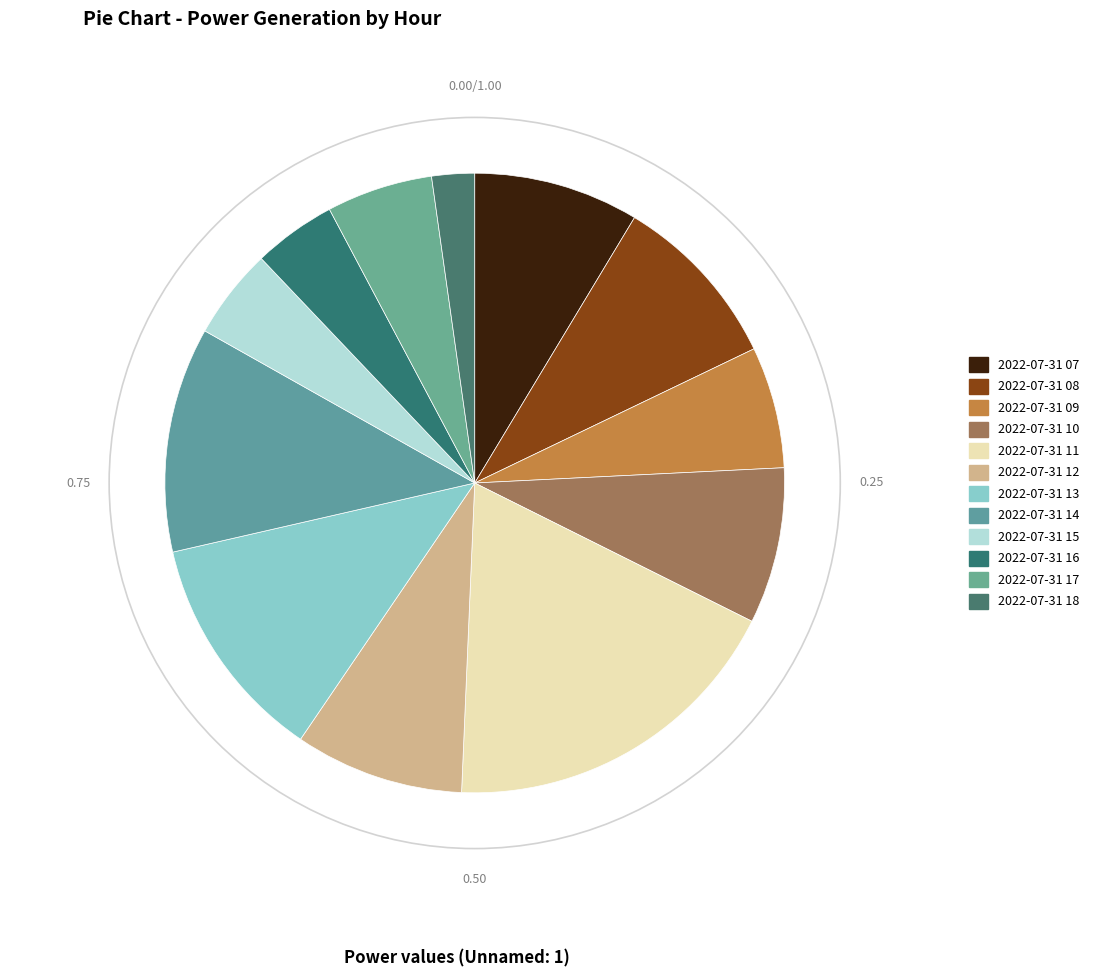

Does 2022-07-31 15 represent more than half of the total?

No